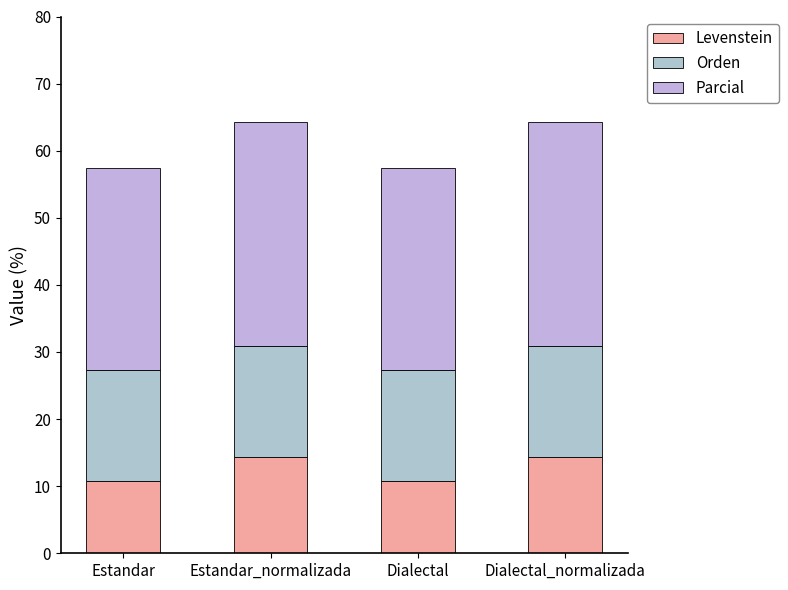

At which category is the sum across all series the highest?

Estandar_normalizada